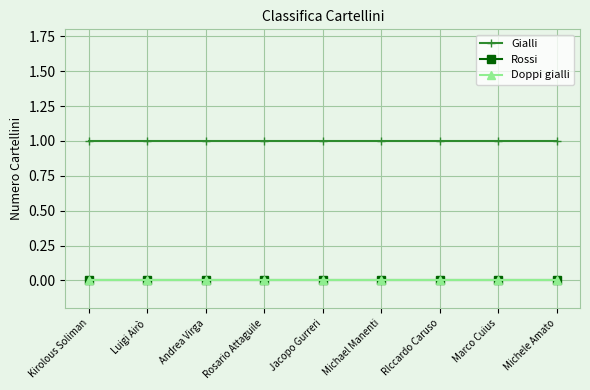

Between Andrea Virga and Marco Cuius, which series saw the biggest shift?

Gialli